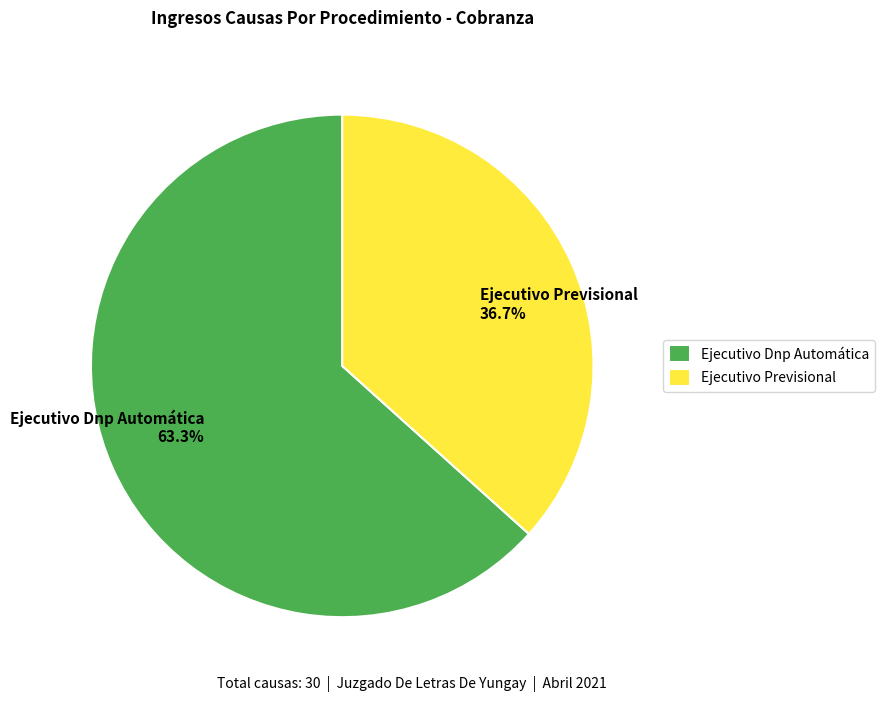

Rank the categories by value from lowest to highest.

Ejecutivo Previsional, Ejecutivo Dnp Automática